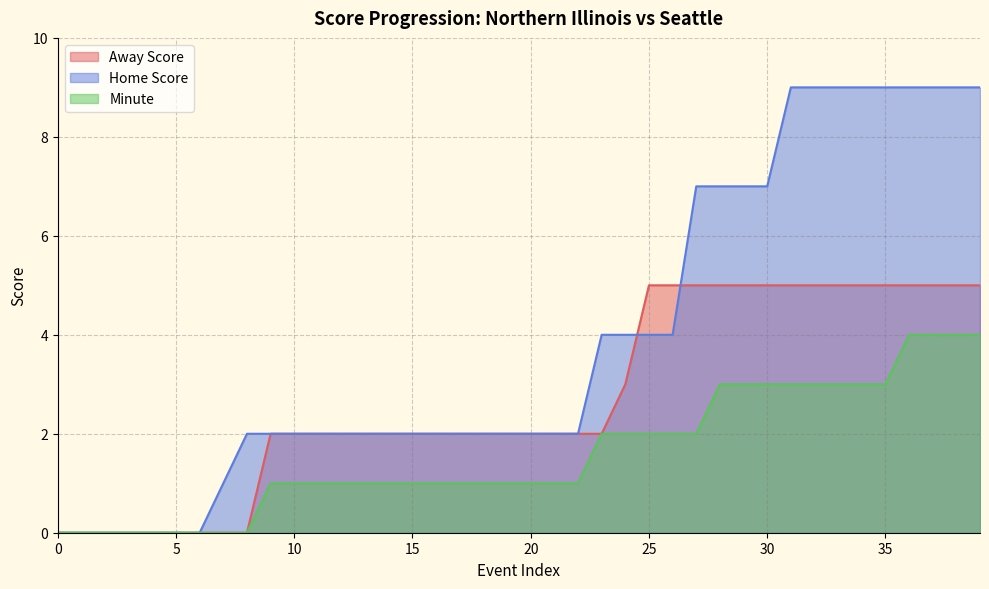

Reading left to right, list all the values displayed in this chart.

Away Score: 0=0	1=0	2=0	3=0	4=0	5=0	6=0	7=0	8=0	9=2	10=2	11=2	12=2	13=2	14=2	15=2	16=2	17=2	18=2	19=2	20=2	21=2	22=2	23=2	24=3	25=5	26=5	27=5	28=5	29=5	30=5	31=5	32=5	33=5	34=5	35=5	36=5	37=5	38=5	39=5
Home Score: 0=0	1=0	2=0	3=0	4=0	5=0	6=0	7=1	8=2	9=2	10=2	11=2	12=2	13=2	14=2	15=2	16=2	17=2	18=2	19=2	20=2	21=2	22=2	23=4	24=4	25=4	26=4	27=7	28=7	29=7	30=7	31=9	32=9	33=9	34=9	35=9	36=9	37=9	38=9	39=9
Minute: 0=0	1=0	2=0	3=0	4=0	5=0	6=0	7=0	8=0	9=1	10=1	11=1	12=1	13=1	14=1	15=1	16=1	17=1	18=1	19=1	20=1	21=1	22=1	23=2	24=2	25=2	26=2	27=2	28=3	29=3	30=3	31=3	32=3	33=3	34=3	35=3	36=4	37=4	38=4	39=4